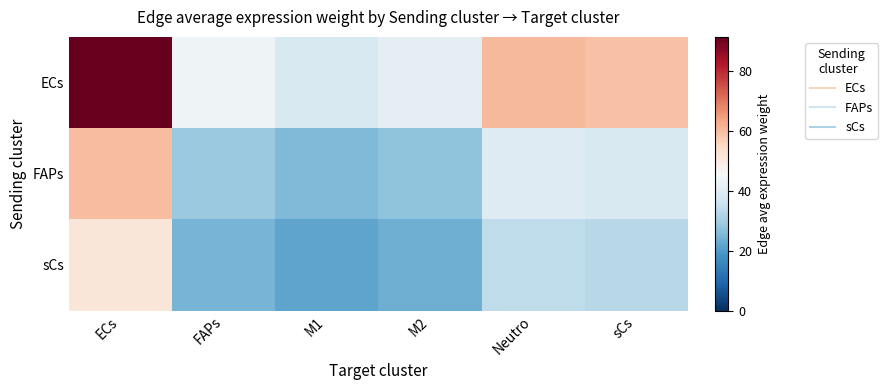

Reading left to right, transcribe all the data shown in this chart.

ECs: ECs=91.3	FAPs=43.6	M1=38.7	M2=41.6	Neutro=60.6	sCs=59.1
FAPs: ECs=59.9	FAPs=28.6	M1=25.4	M2=27.3	Neutro=39.7	sCs=38.8
sCs: ECs=51.1	FAPs=24.4	M1=21.6	M2=23.3	Neutro=33.9	sCs=33.1